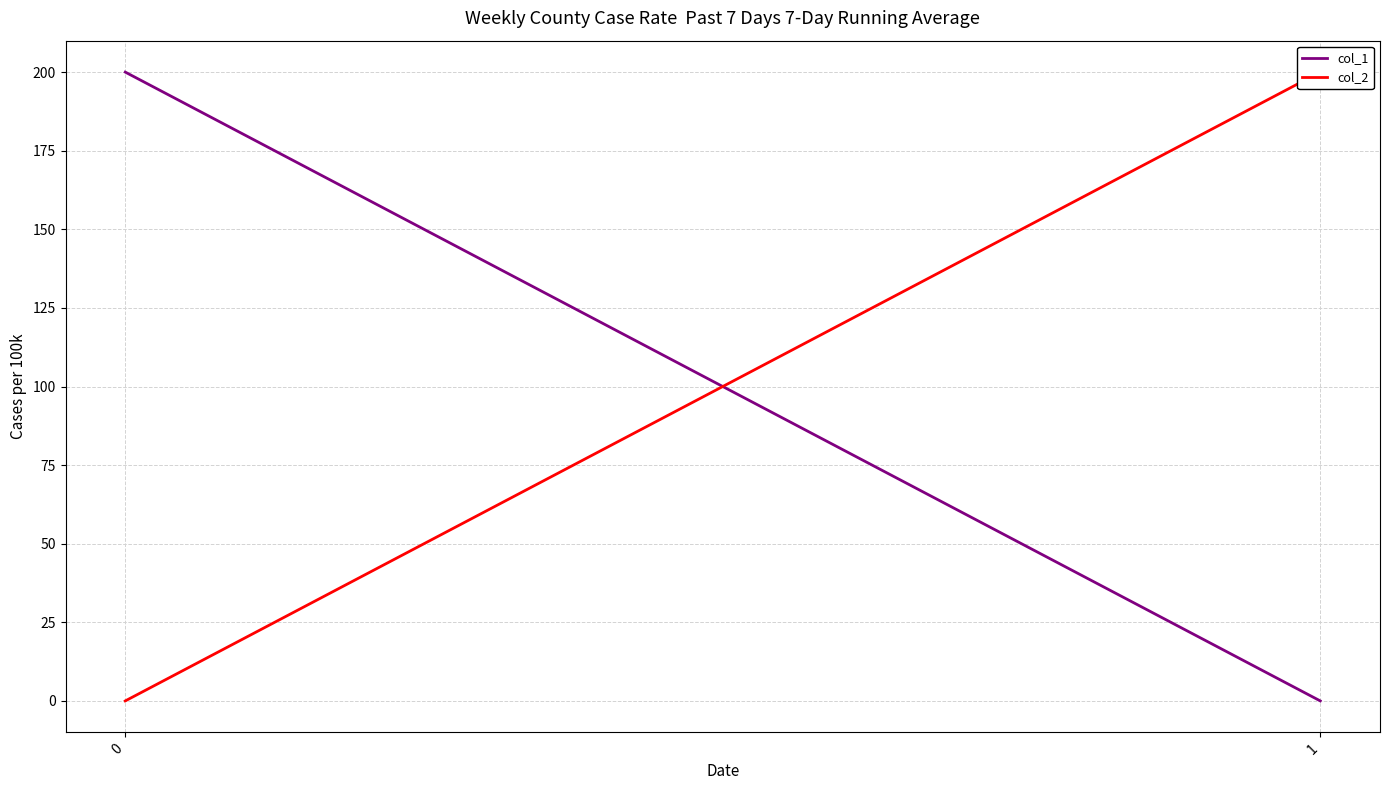

What is the spread (max minus min) of values at 0?

200